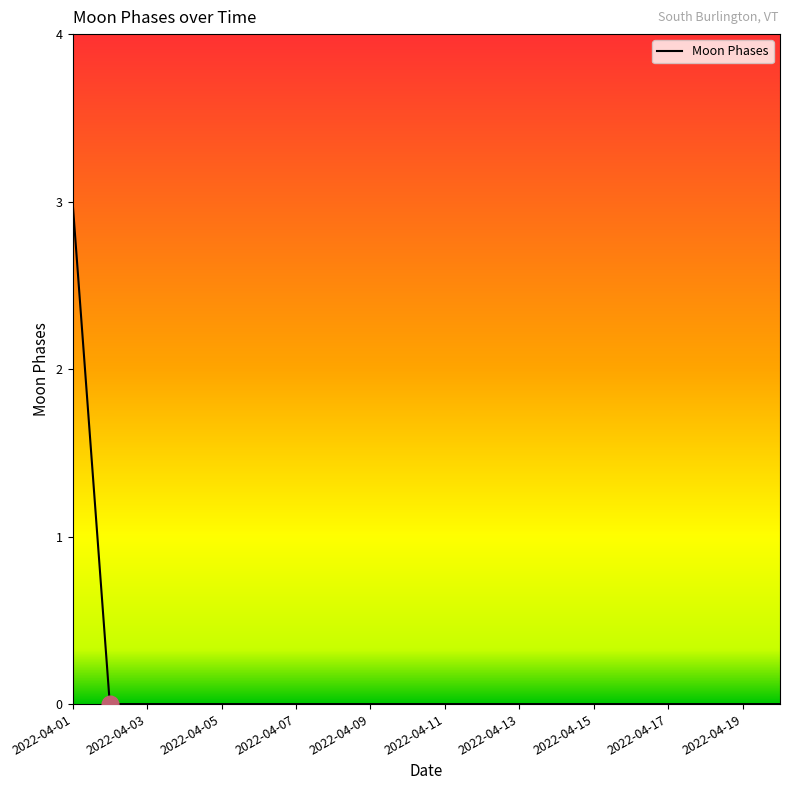

Reading right to left, extract all data points from this chart.

0	0	0	0	0	0	0	0	0	0	0	0	0	0	0	0	0	0	0	3